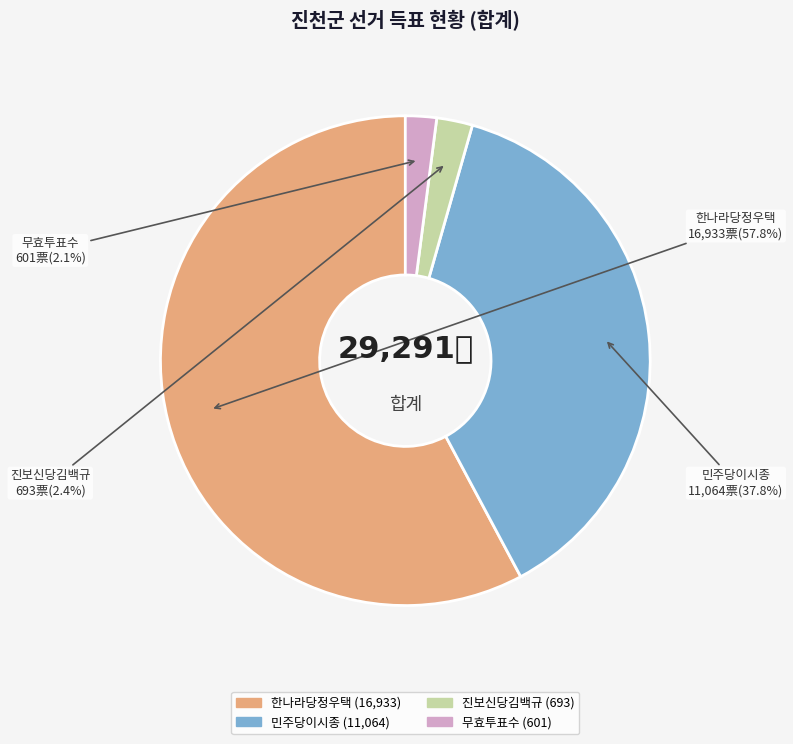

What percentage is the 진보신당김백규 slice, to the nearest percent?

2%